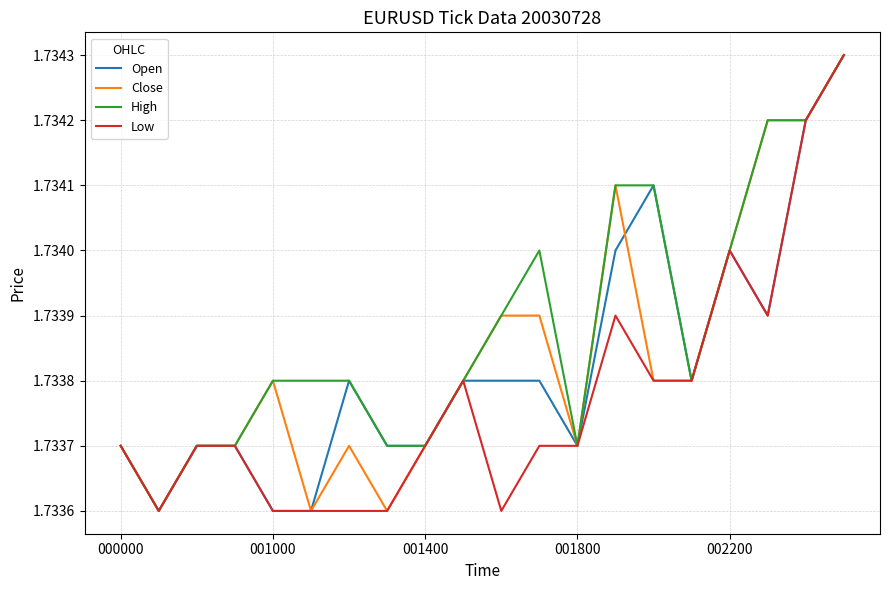

Count the Open values in the range 1 to 2.

20